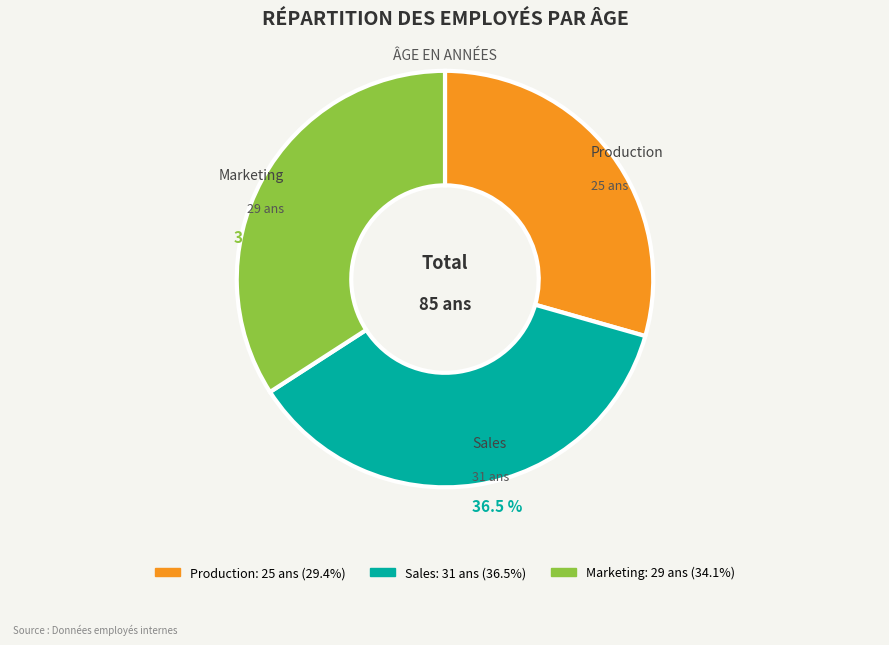

Approximately how many times larger is the value at Production compared to Marketing?

0.9